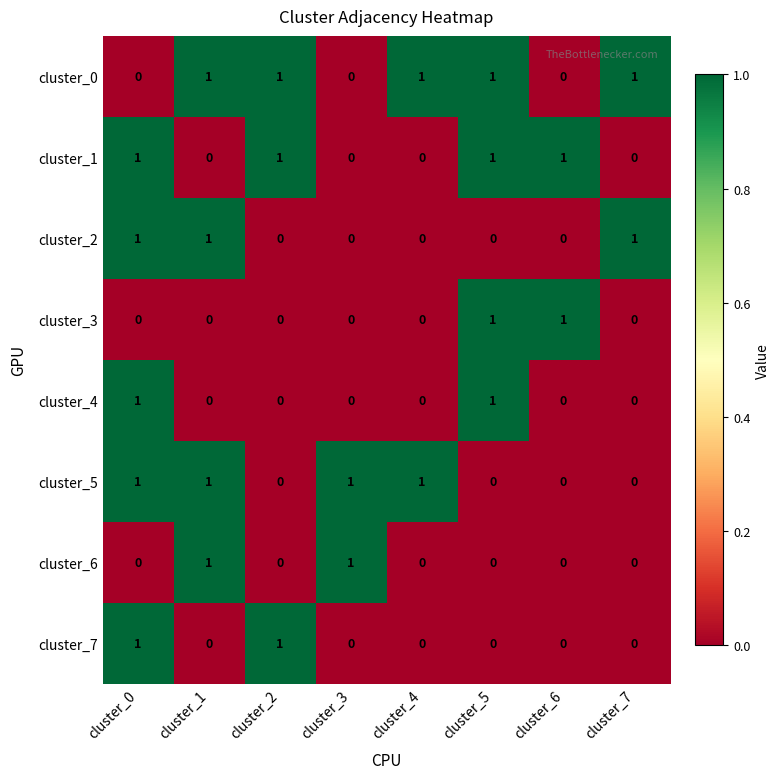

Count the cluster_3 values in the range 0 to 1.

8